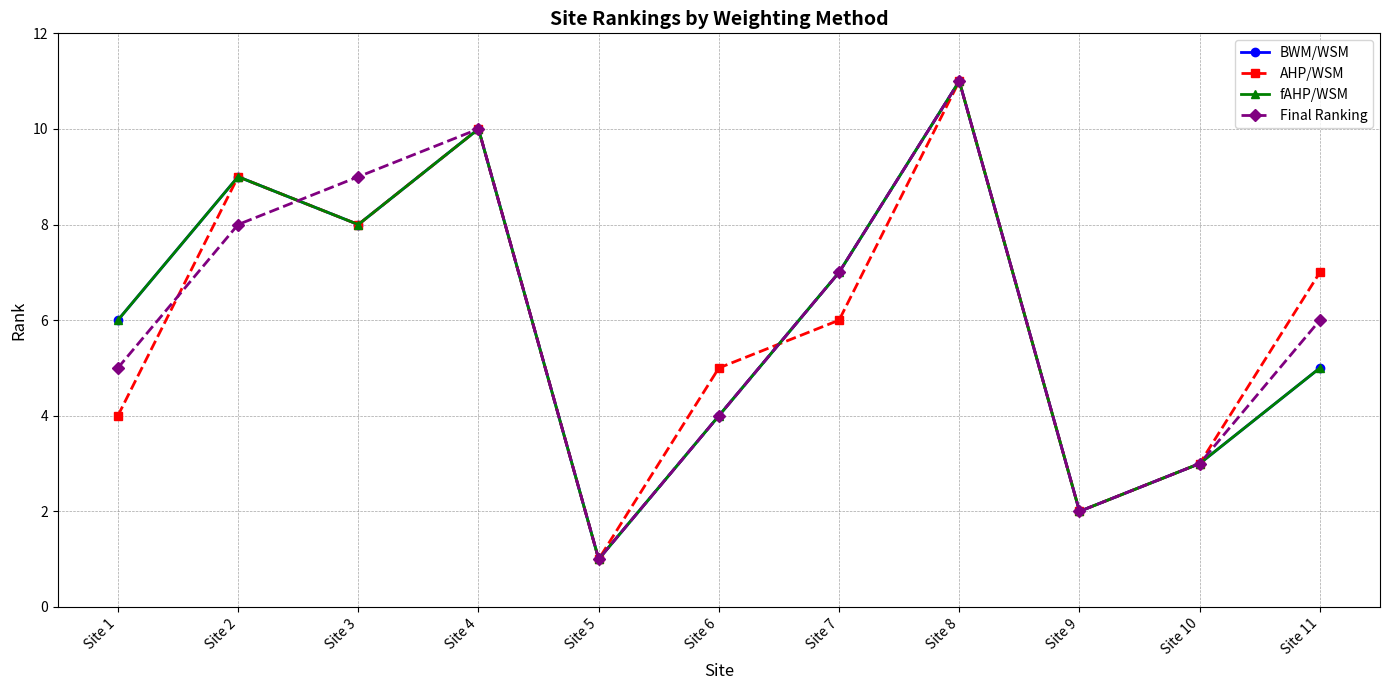

True or false: BWM/WSM and fAHP/WSM intersect in this chart.

False